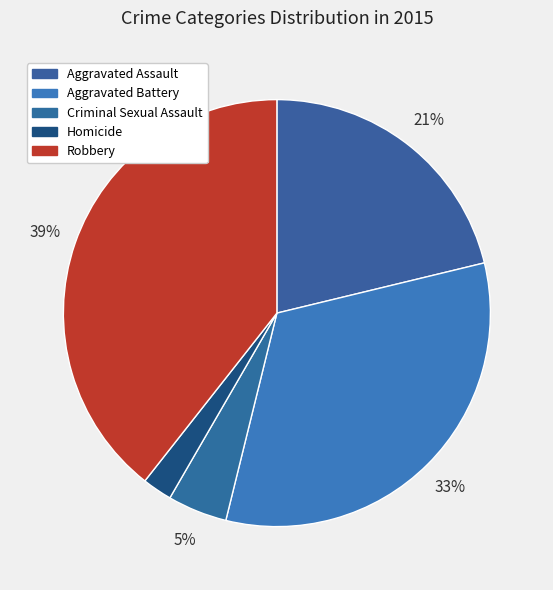

What percentage is the Aggravated Assault slice, to the nearest percent?

21%